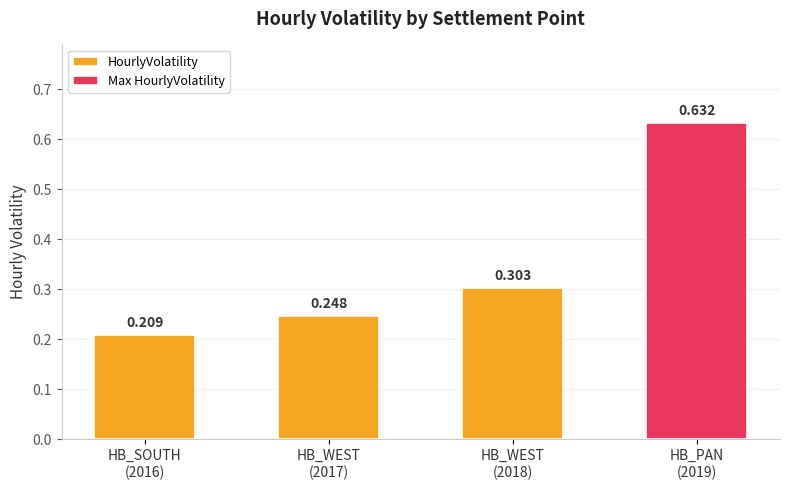

Between HB_WEST
(2017) and HB_SOUTH
(2016), which is larger?

HB_WEST
(2017)